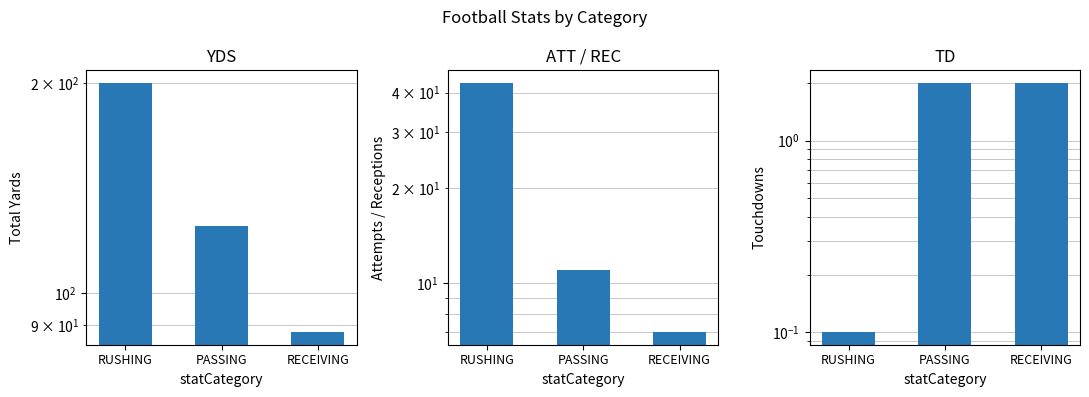

At which label does YDS reach its minimum?

RECEIVING